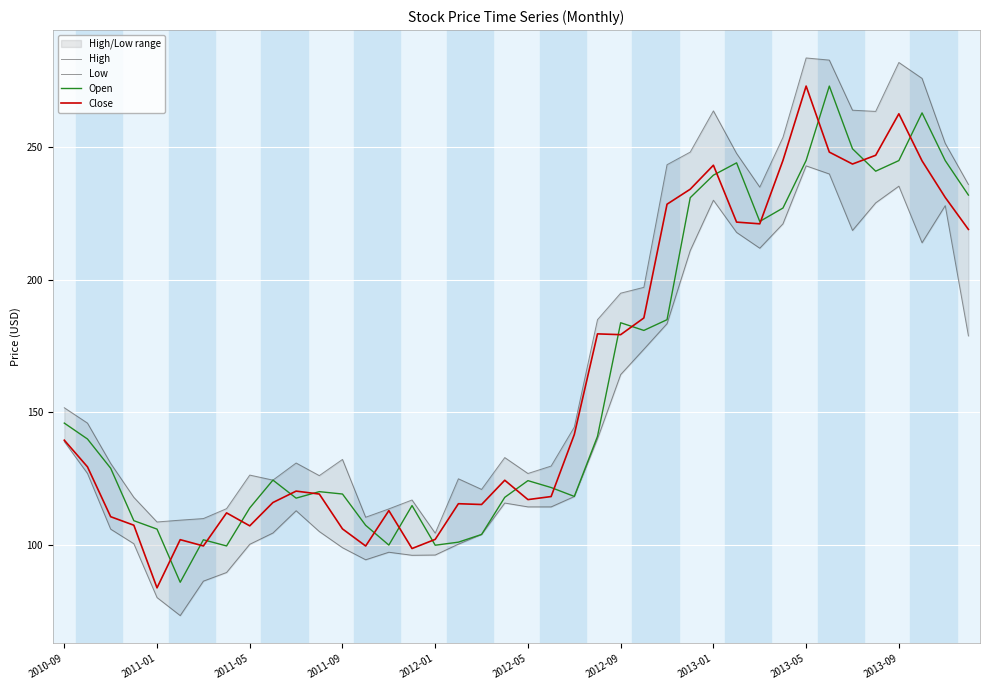

What is the maximum value for Open?

273.1